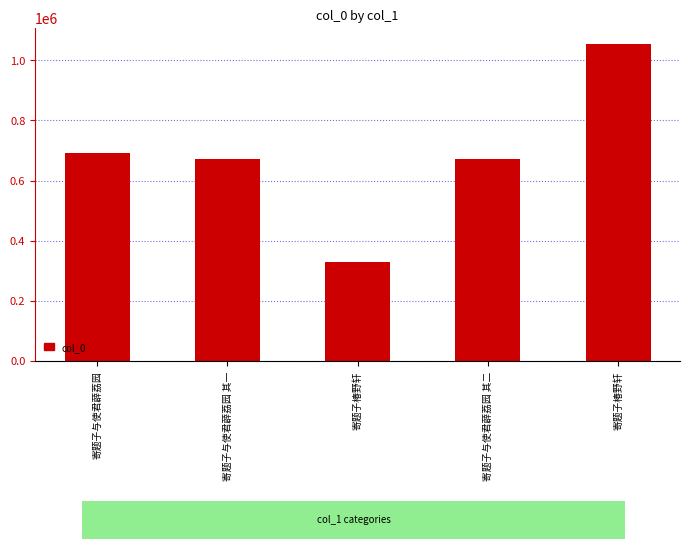

How many data points does each series have?

5